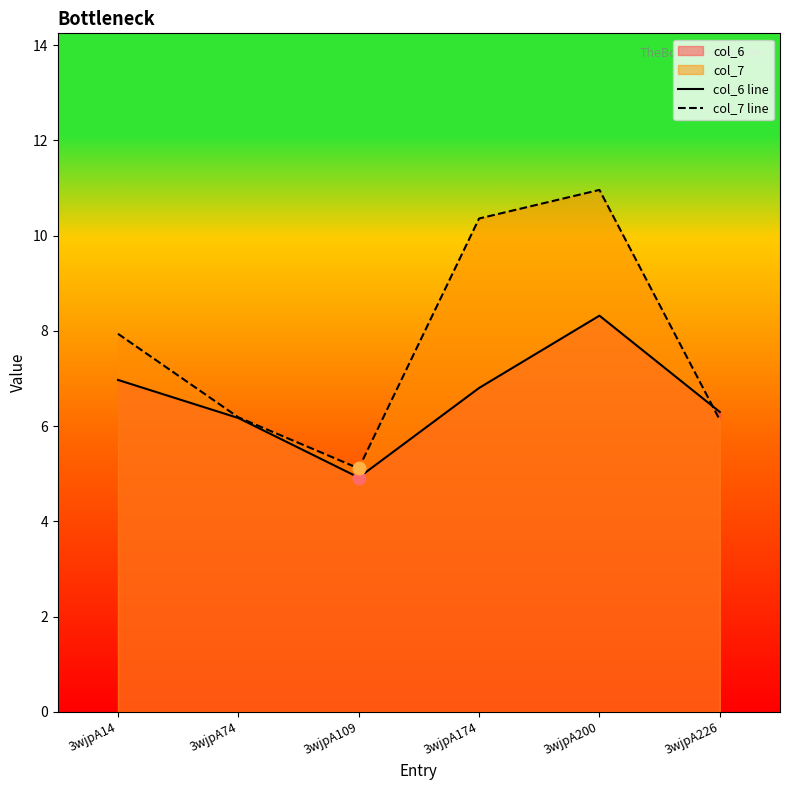

At how many categories does at least one series exceed 10?

2